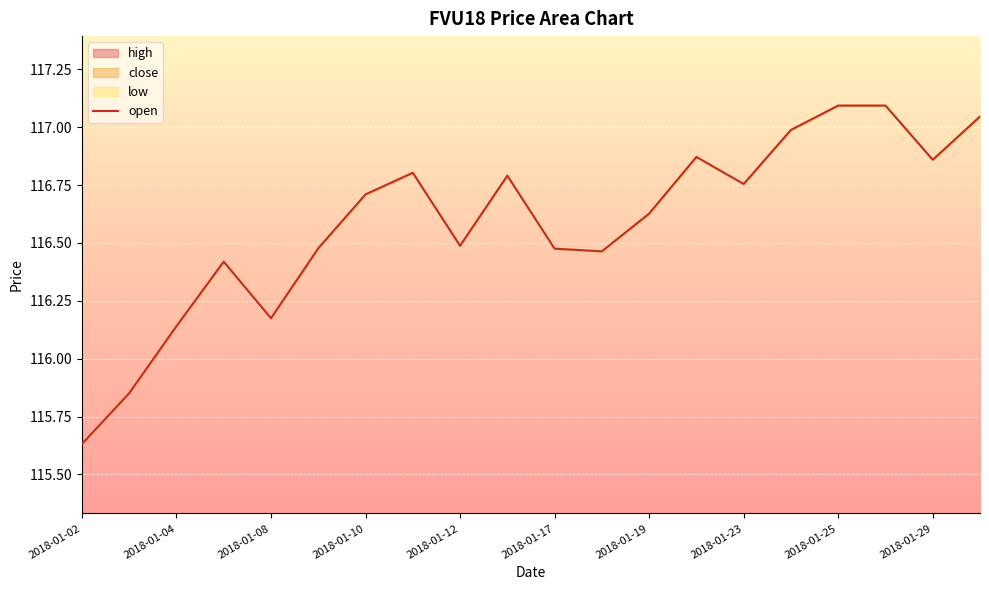

What is the difference between the values at 2018-01-29 and 2018-01-08?

0.7